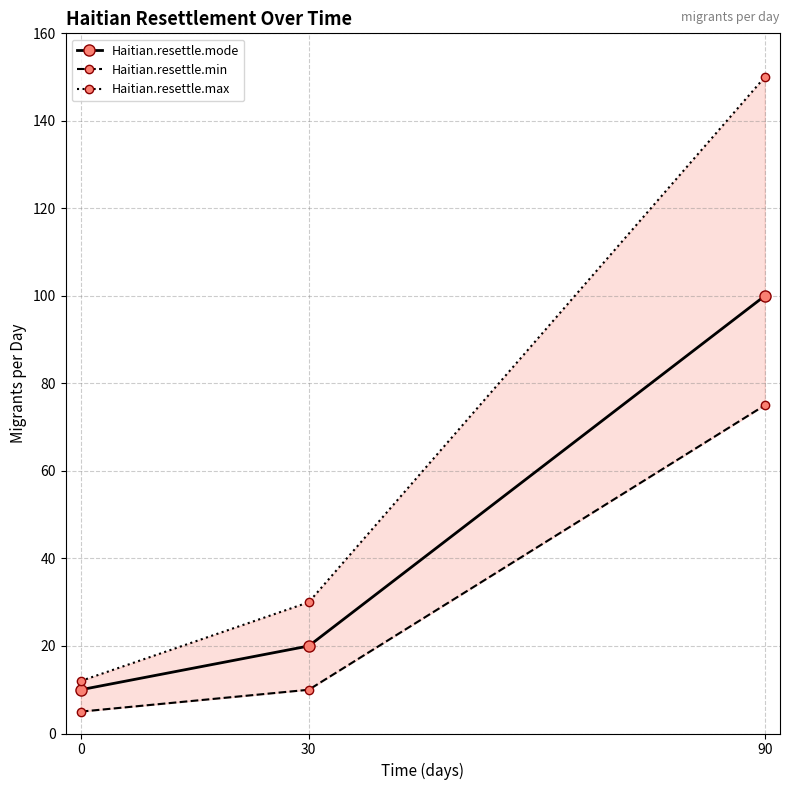

What is the minimum value for Haitian.resettle.mode?

10